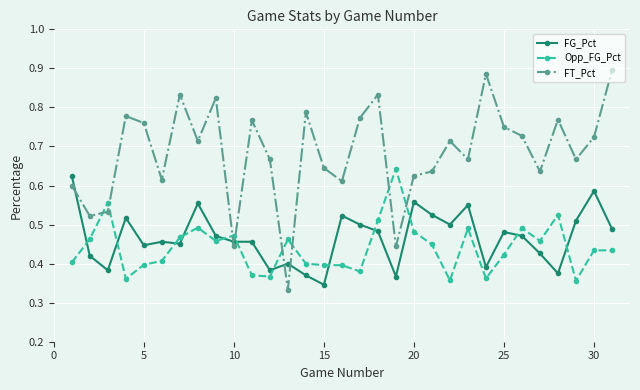

Which series has the largest range (max minus min)?

FT_Pct